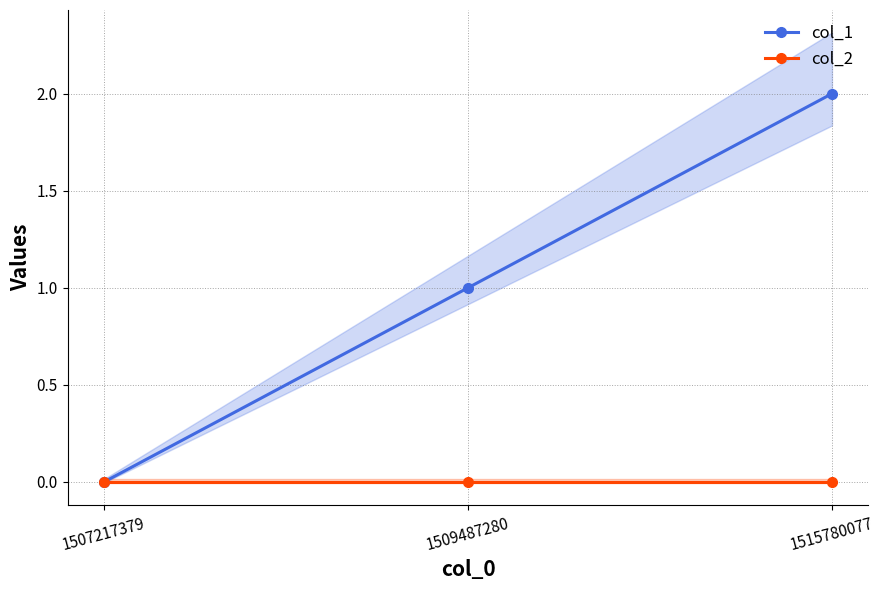

Is the value of col_2 at 1509487280 greater than the value of col_1 at 1509487280?

No